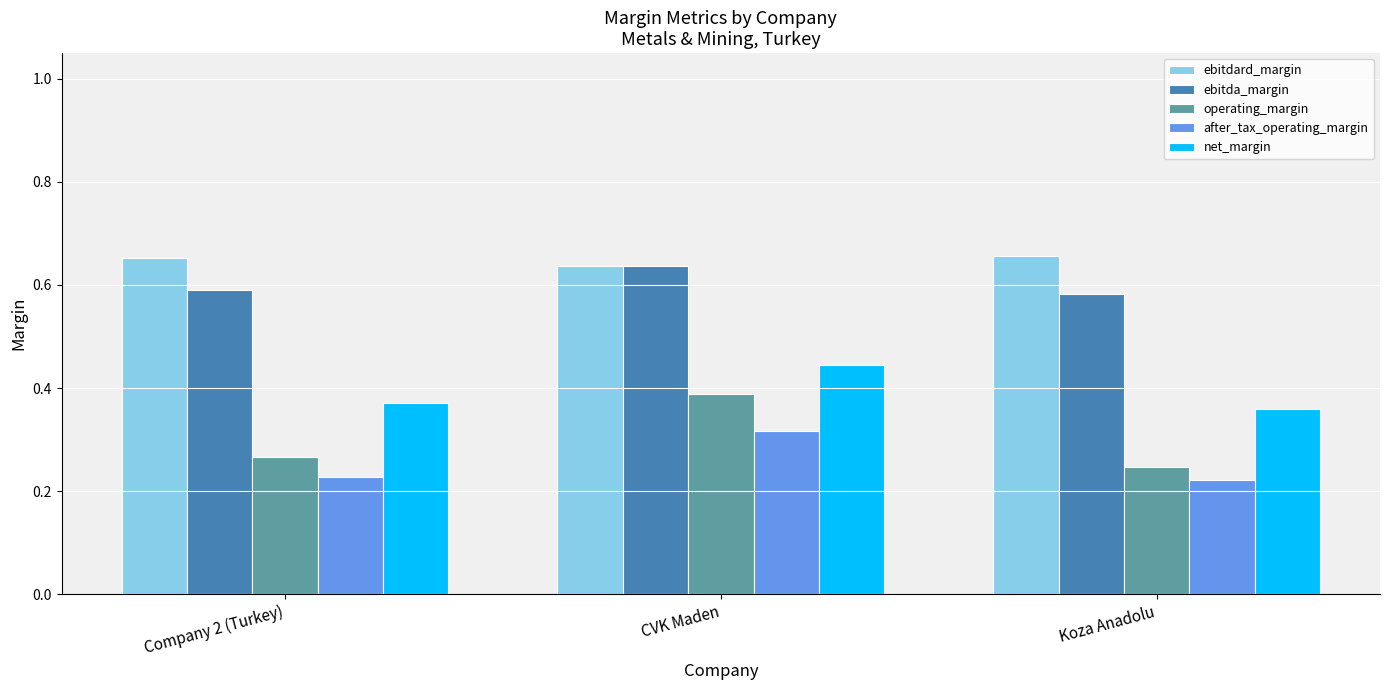

True or false: ebitdard_margin has a value of 0.8 at CVK Maden.

False